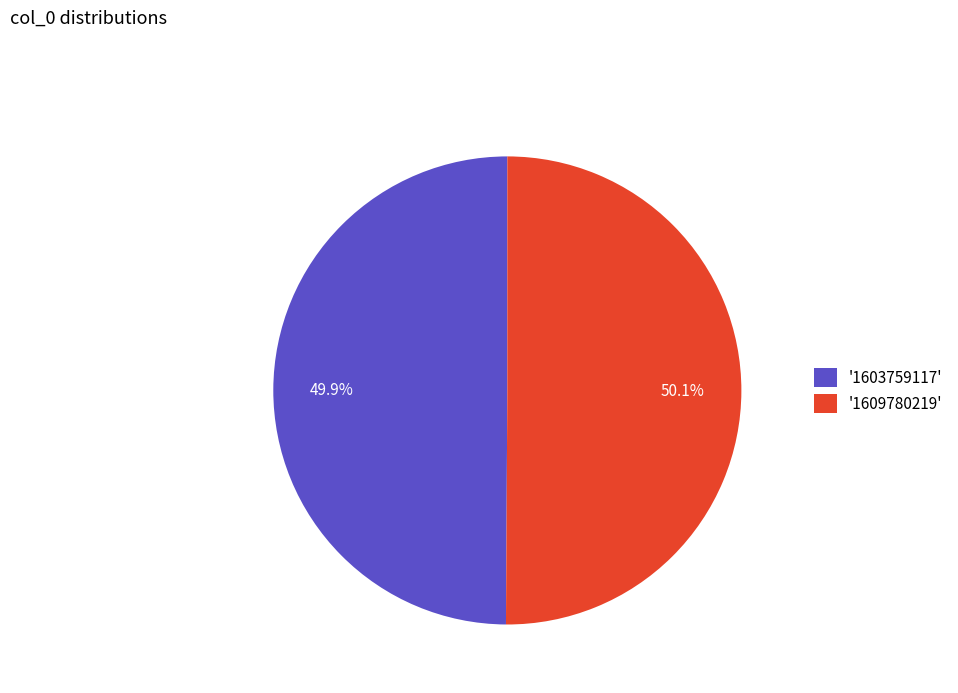

Is there a majority slice in this chart?

Yes